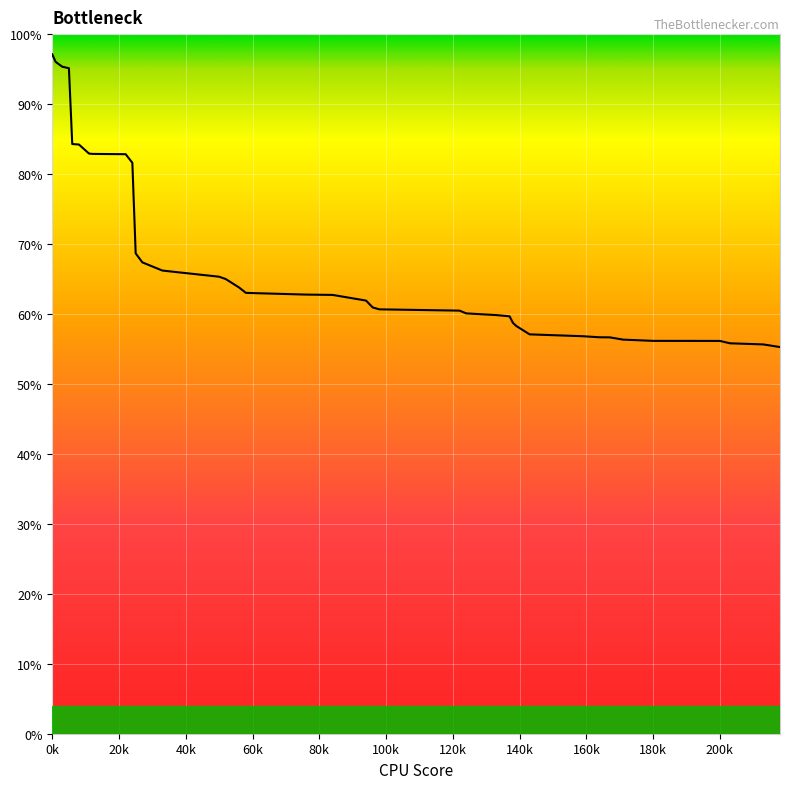

What is the smallest value displayed?

55.3